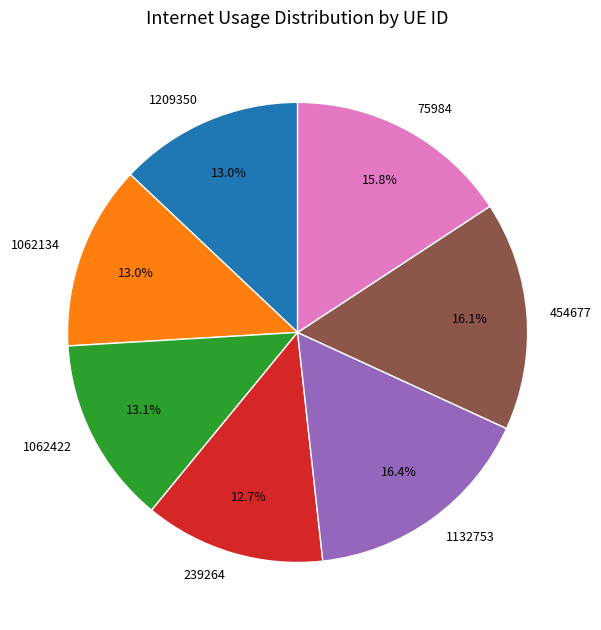

How many slices are in this pie chart?

7